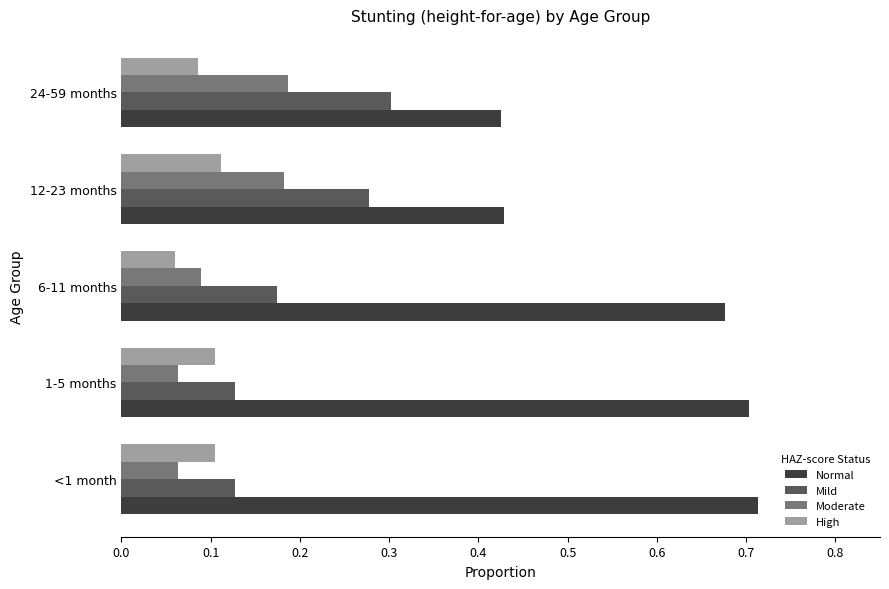

At which label does High reach its minimum?

6-11 months